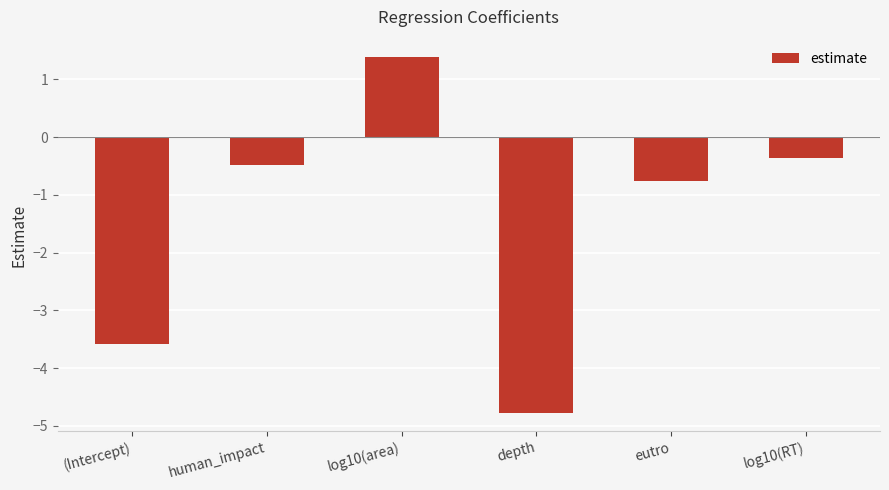

List the labels in order of value, smallest first.

depth, (Intercept), eutro, human_impact, log10(RT), log10(area)